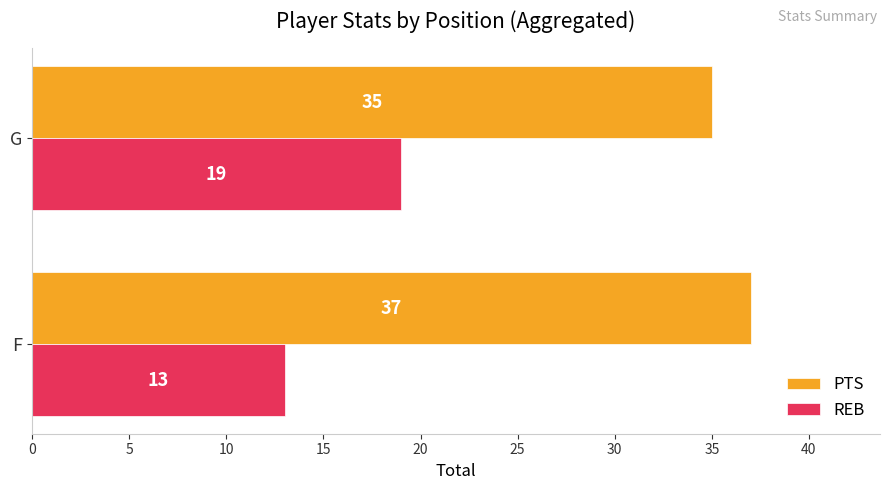

Rank the series by their maximum value, from lowest to highest.

REB, PTS